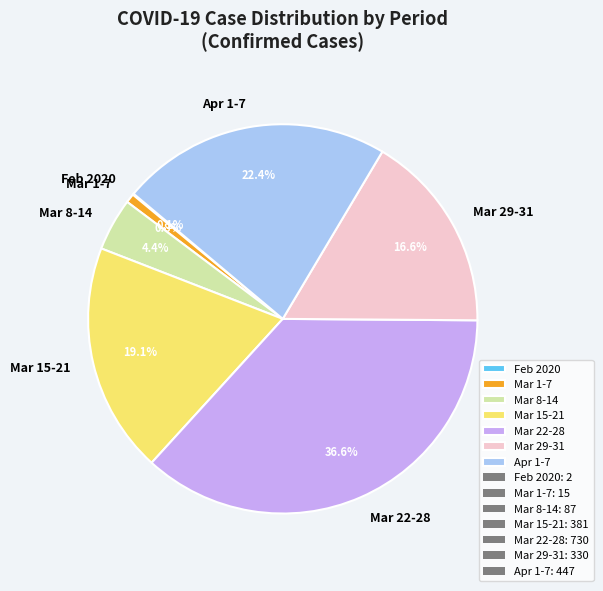

To the nearest percent, what is the average slice percentage?

14%